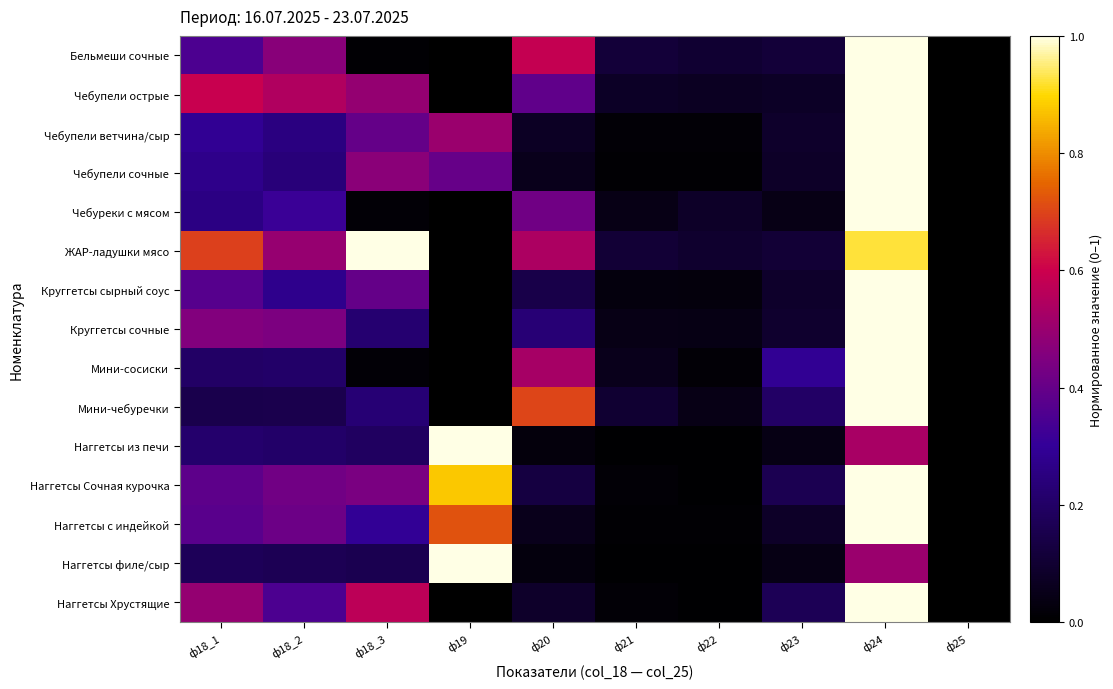

Reading right to left, list all the values displayed in this chart.

Бельмеши сочные: ф25=0.0	ф24=1.0	ф23=0.1	ф22=0.1	ф21=0.1	ф20=0.6	ф19=0.0	ф18_3=0.0	ф18_2=0.5	ф18_1=0.3
Чебупели острые: ф25=0.0	ф24=1.0	ф23=0.1	ф22=0.1	ф21=0.1	ф20=0.4	ф19=0.0	ф18_3=0.5	ф18_2=0.5	ф18_1=0.6
Чебупели ветчина/сыр: ф25=0.0	ф24=1.0	ф23=0.1	ф22=0.0	ф21=0.0	ф20=0.1	ф19=0.5	ф18_3=0.4	ф18_2=0.3	ф18_1=0.3
Чебупели сочные: ф25=0.0	ф24=1.0	ф23=0.1	ф22=0.0	ф21=0.0	ф20=0.1	ф19=0.4	ф18_3=0.5	ф18_2=0.2	ф18_1=0.3
Чебуреки с мясом: ф25=0.0	ф24=1.0	ф23=0.0	ф22=0.1	ф21=0.0	ф20=0.4	ф19=0.0	ф18_3=0.0	ф18_2=0.3	ф18_1=0.3
ЖАР-ладушки мясо: ф25=0.0	ф24=0.9	ф23=0.1	ф22=0.1	ф21=0.1	ф20=0.5	ф19=0.0	ф18_3=1.0	ф18_2=0.5	ф18_1=0.7
Круггетсы сырный соус: ф25=0.0	ф24=1.0	ф23=0.1	ф22=0.0	ф21=0.0	ф20=0.1	ф19=0.0	ф18_3=0.4	ф18_2=0.3	ф18_1=0.4
Круггетсы сочные: ф25=0.0	ф24=1.0	ф23=0.1	ф22=0.0	ф21=0.0	ф20=0.2	ф19=0.0	ф18_3=0.2	ф18_2=0.4	ф18_1=0.5
Мини-сосиски: ф25=0.0	ф24=1.0	ф23=0.3	ф22=0.0	ф21=0.1	ф20=0.5	ф19=0.0	ф18_3=0.0	ф18_2=0.2	ф18_1=0.2
Мини-чебуречки: ф25=0.0	ф24=1.0	ф23=0.2	ф22=0.0	ф21=0.1	ф20=0.7	ф19=0.0	ф18_3=0.2	ф18_2=0.2	ф18_1=0.2
Наггетсы из печи: ф25=0.0	ф24=0.5	ф23=0.0	ф22=0.0	ф21=0.0	ф20=0.0	ф19=1.0	ф18_3=0.2	ф18_2=0.2	ф18_1=0.2
Наггетсы Сочная курочка: ф25=0.0	ф24=1.0	ф23=0.2	ф22=0.0	ф21=0.0	ф20=0.1	ф19=0.9	ф18_3=0.4	ф18_2=0.4	ф18_1=0.4
Наггетсы с индейкой: ф25=0.0	ф24=1.0	ф23=0.1	ф22=0.0	ф21=0.0	ф20=0.1	ф19=0.7	ф18_3=0.3	ф18_2=0.4	ф18_1=0.4
Наггетсы филе/сыр: ф25=0.0	ф24=0.5	ф23=0.0	ф22=0.0	ф21=0.0	ф20=0.0	ф19=1.0	ф18_3=0.2	ф18_2=0.2	ф18_1=0.2
Наггетсы Хрустящие: ф25=0.0	ф24=1.0	ф23=0.2	ф22=0.0	ф21=0.0	ф20=0.1	ф19=0.0	ф18_3=0.6	ф18_2=0.4	ф18_1=0.5